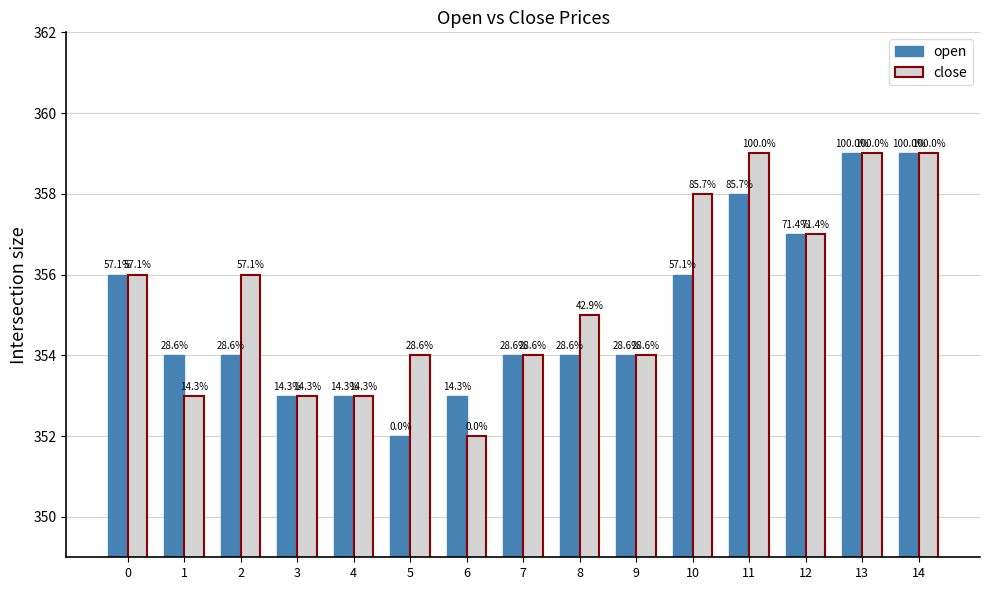

What is the difference between the close values at 6 and 9?

2